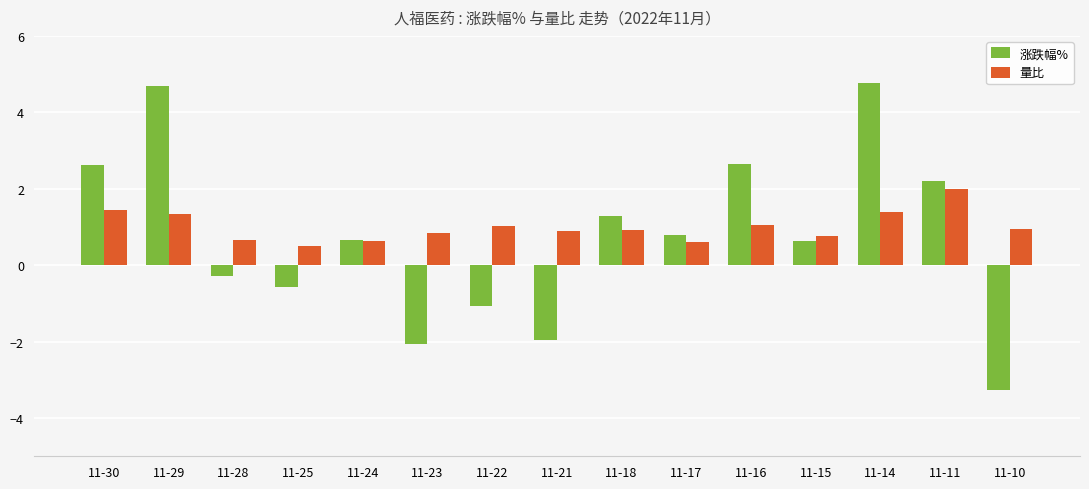

At which label does 涨跌幅% reach its minimum?

11-10